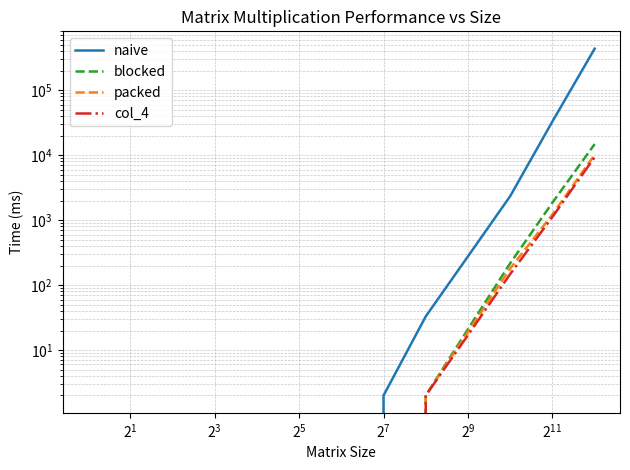

How many lines are shown in the chart?

4